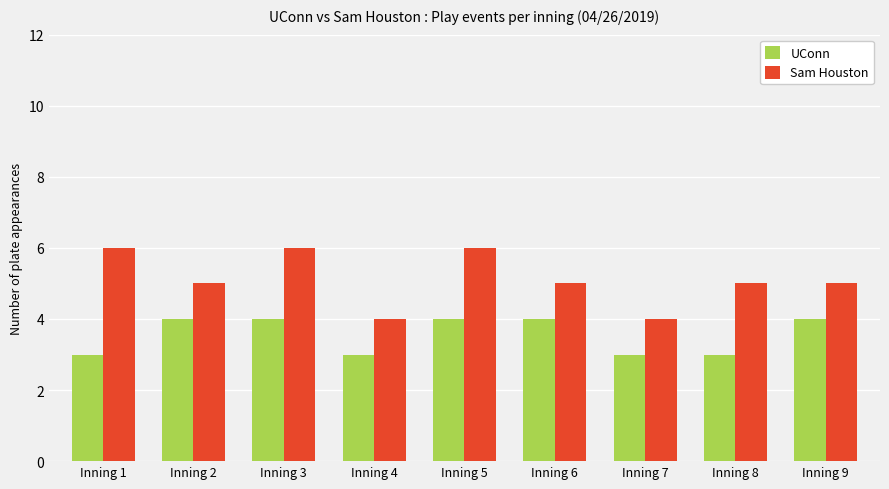

What is the difference between the highest and lowest values at Inning 4?

1